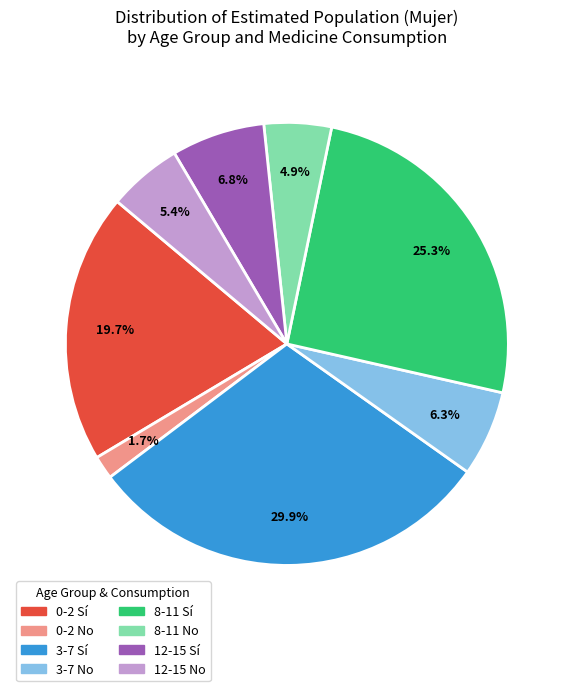

Does any single category account for the majority?

No